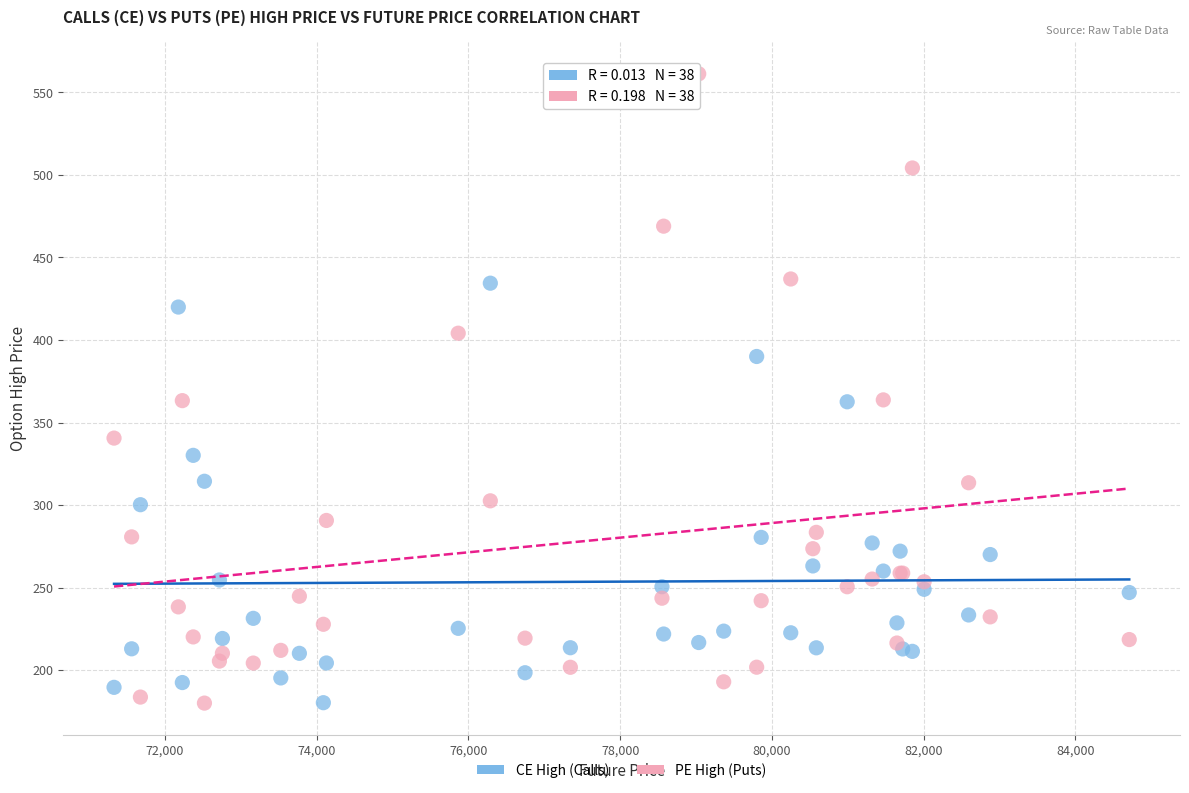

Which series has the largest Y range (max minus min)?

PE High (Puts)